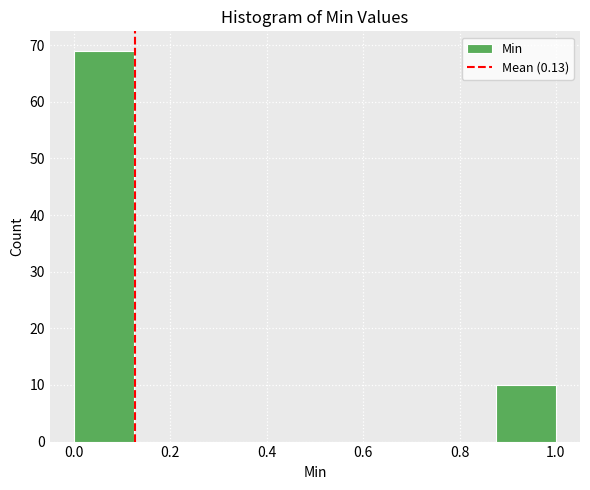

Reading left to right, transcribe this chart: for each bar, give the range it covers on the x-axis and its height. Neither the bar edges nor the heights are printed on the chart, so give them approximately, as read against the axes.

0.000 to 0.125: 69
0.125 to 0.250: 0
0.250 to 0.375: 0
0.375 to 0.500: 0
0.500 to 0.625: 0
0.625 to 0.750: 0
0.750 to 0.875: 0
0.875 to 1.000: 10